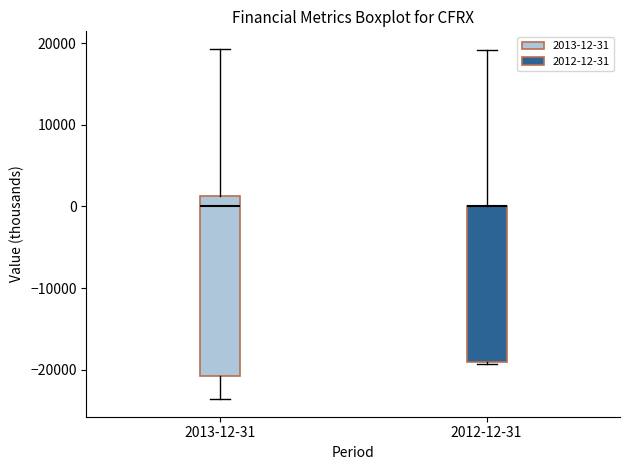

Reading left to right, read every box against the y-axis: the position of its median line, the range the box covers, and the ends of its whiskers. The values are not printed on the chart, so give them approximately, as read against the axis.

2013-12-31: median 0, box -21000 to 1000, whiskers -24000 to 19000
2012-12-31: median 0 (drawn on the box's upper edge), box -19000 to 0, whiskers -19000 to 19000